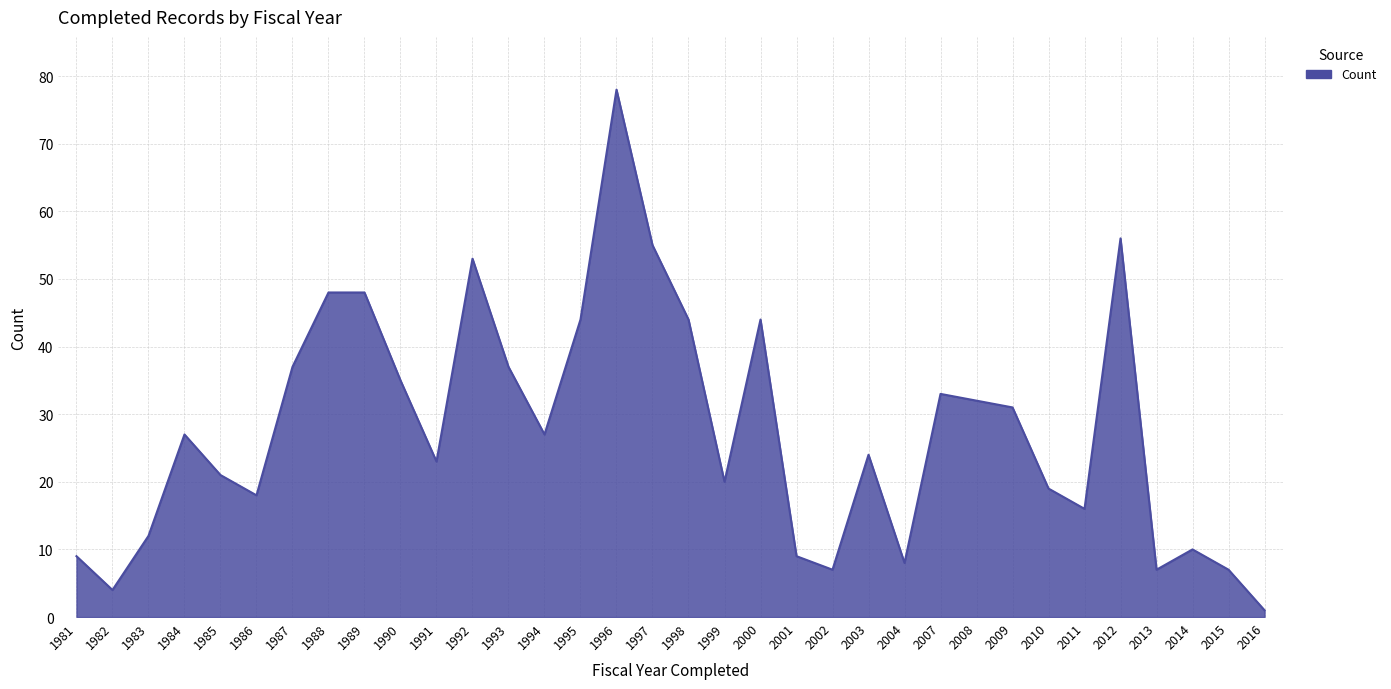

How many lines are shown in the chart?

1